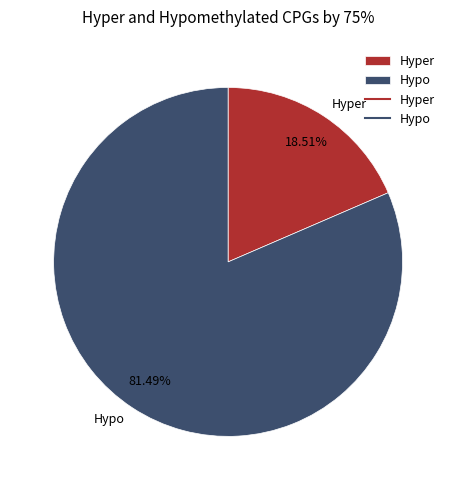

Is there a majority slice in this chart?

Yes